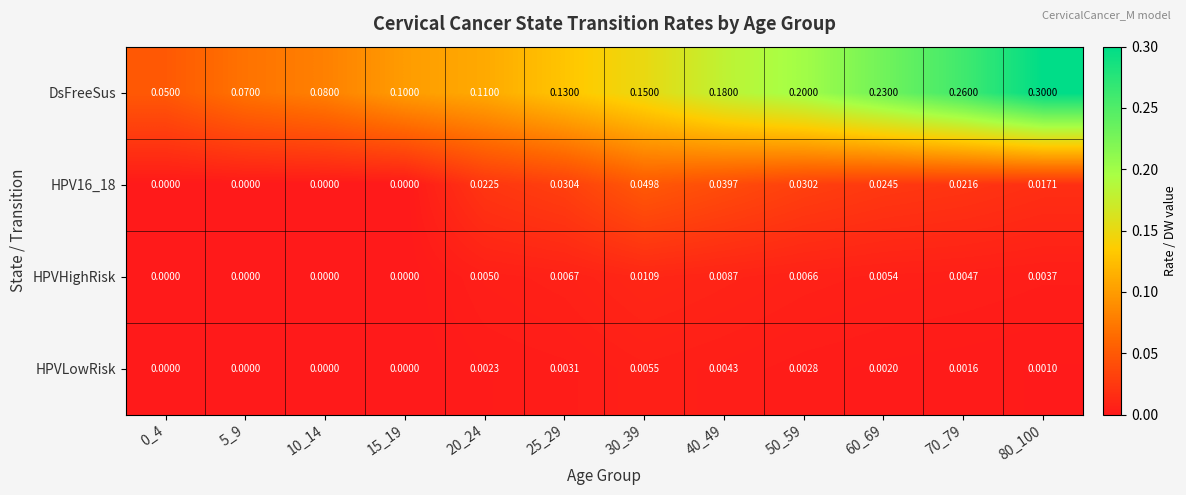

List the series in order of their peak value, highest first.

DsFreeSus, HPV16_18, HPVHighRisk, HPVLowRisk